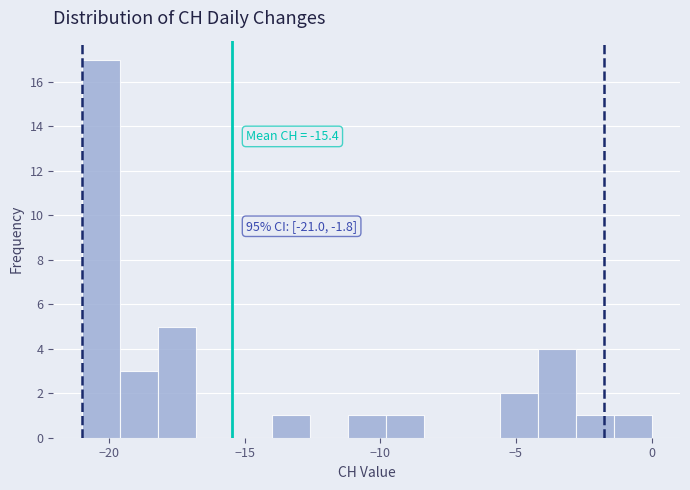

Read against the x-axis, roughly where is the centre of the tallest bar?

-20.5